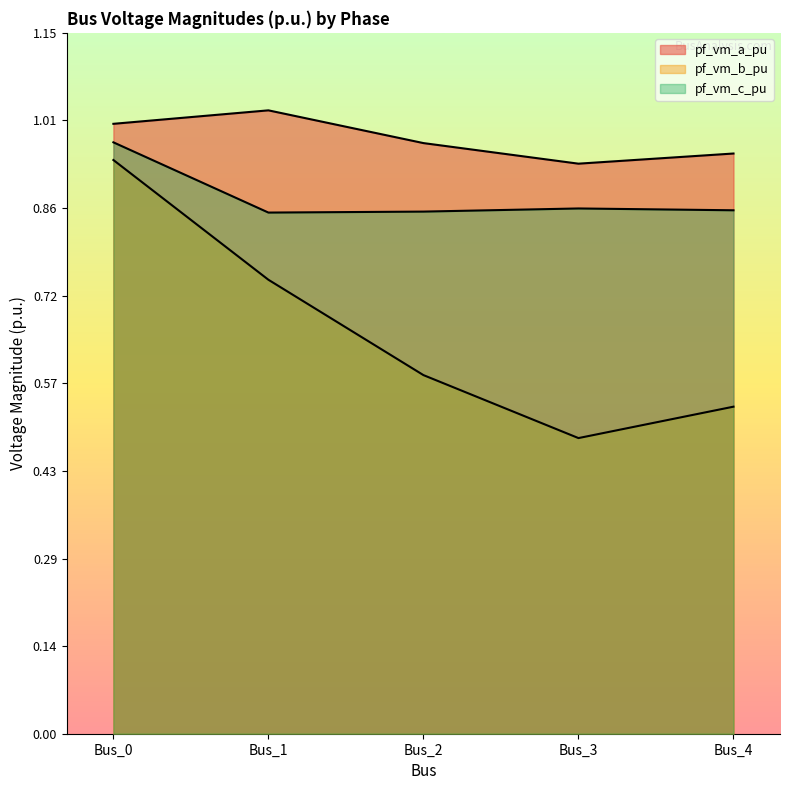

The pf_vm_c_pu series shows 0.9 at Bus_3. True or false?

True